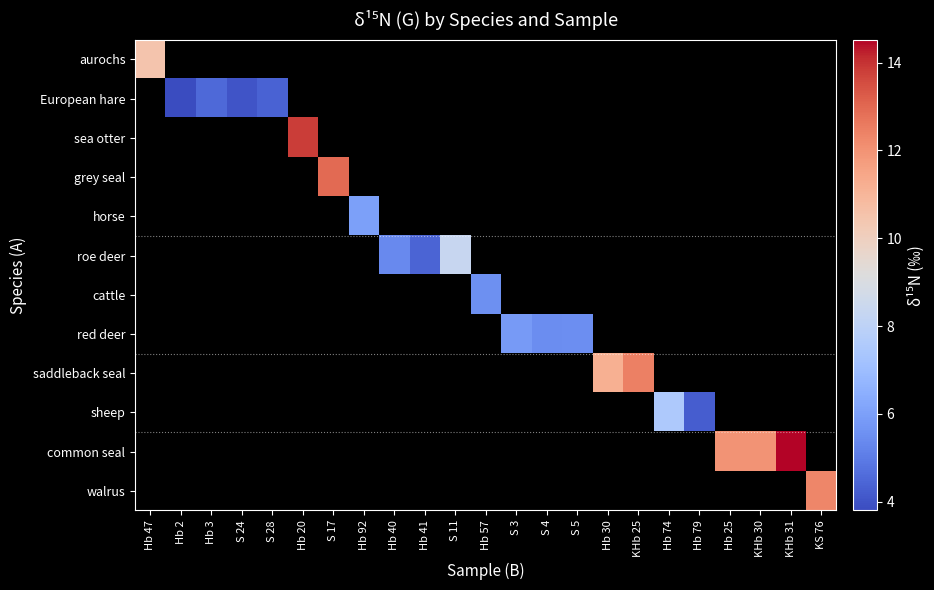

Rank the categories by saddleback seal value from highest to lowest.

KHb 25, Hb 74, Hb 79, Hb 25, KHb 30, KHb 31, KS 76, Hb 47, Hb 2, Hb 3, S 24, S 28, Hb 20, S 17, Hb 92, Hb 40, Hb 41, S 11, Hb 57, S 3, S 4, S 5, Hb 30